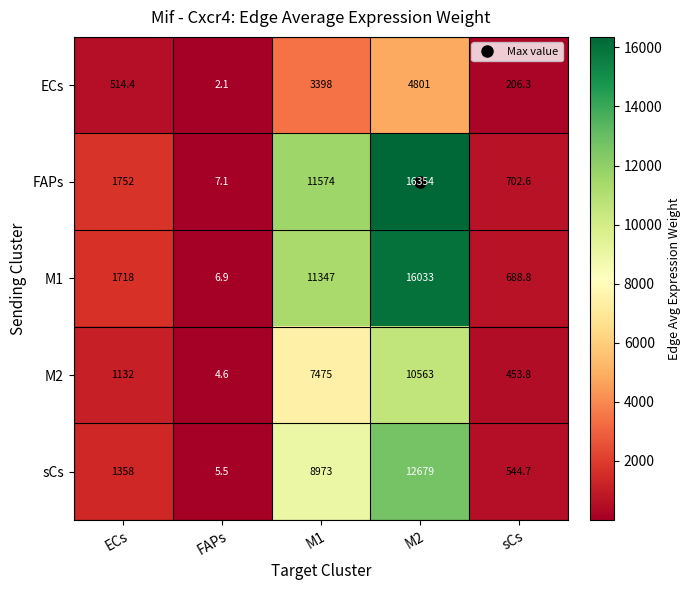

Is the value of M1 at sCs greater than the value of FAPs at FAPs?

Yes